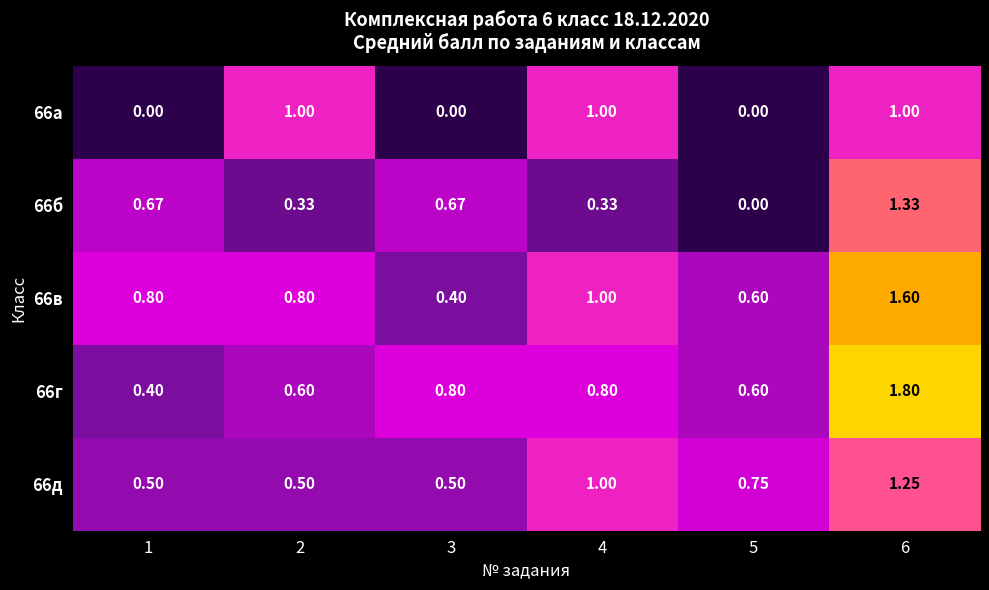

Is the value of 66а at 2 greater than the value of 66г at 4?

Yes